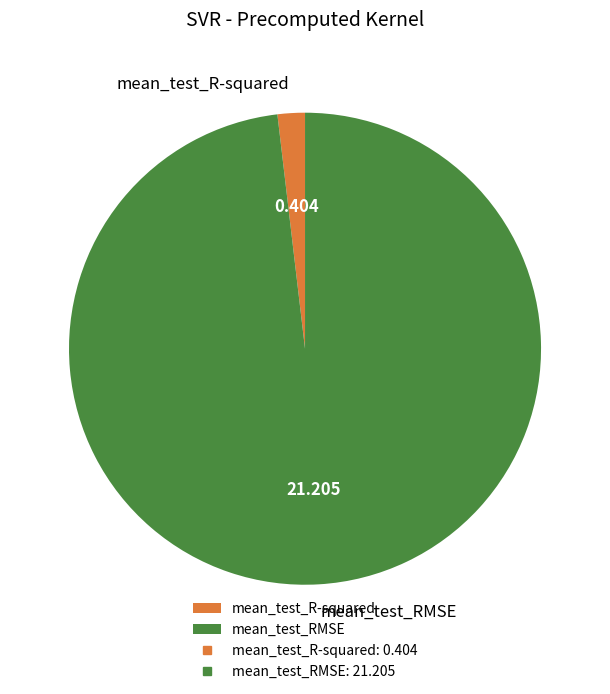

The mean_test_R-squared slice represents 2% of the pie. True or false?

True